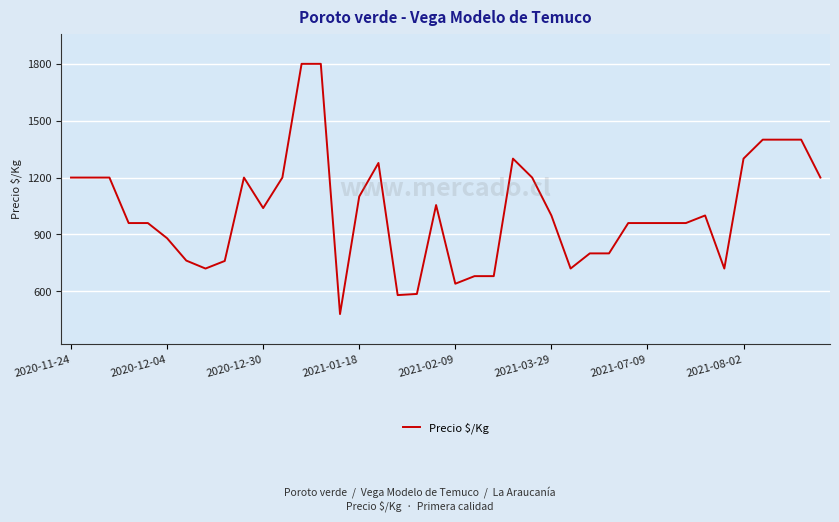

How many series are shown in this chart?

1